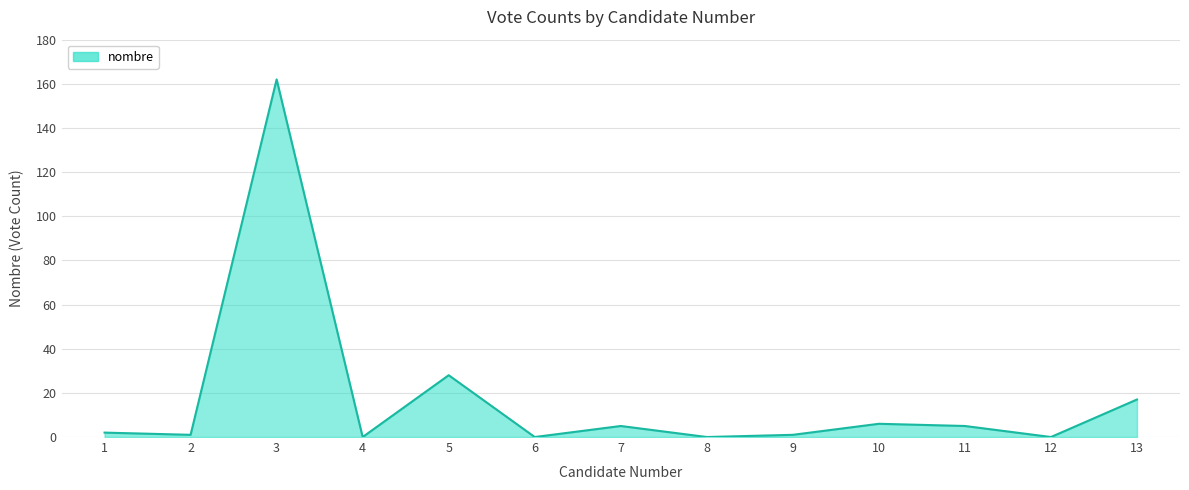

The value at 13 is 17. True or false?

True